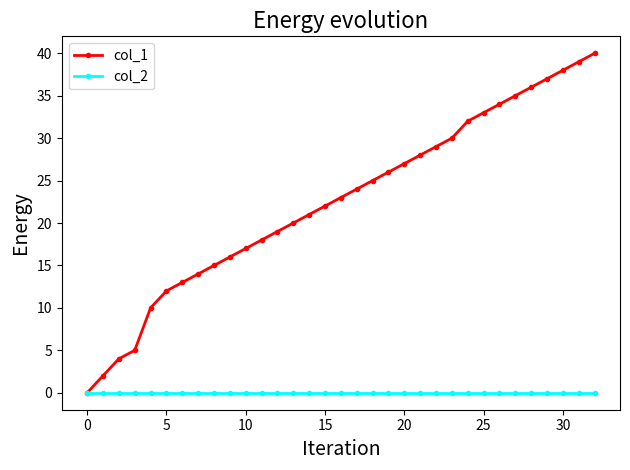

Which series has the widest spread of values?

col_1